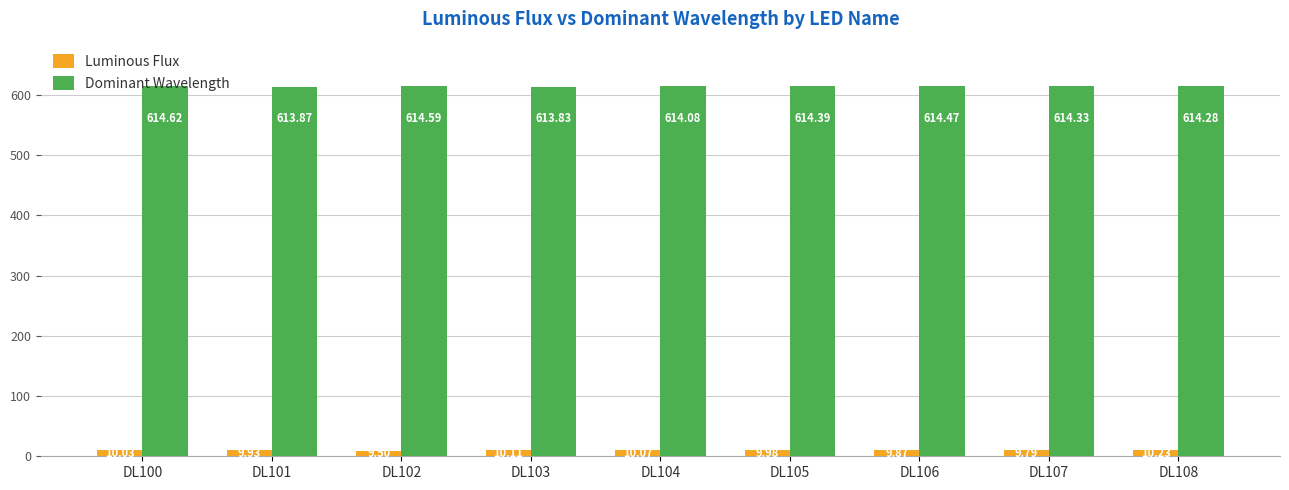

What are all the series names shown in the legend?

Luminous Flux, Dominant Wavelength